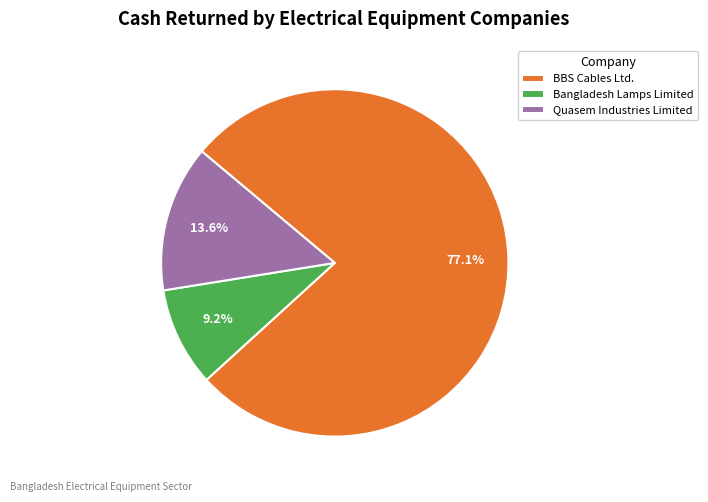

What percentage is the BBS Cables Ltd. slice, to the nearest percent?

77%